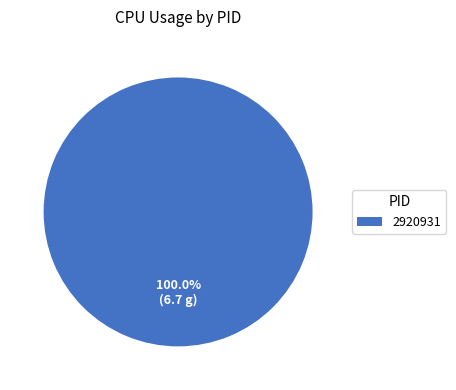

Which category accounts for the majority?

2920931